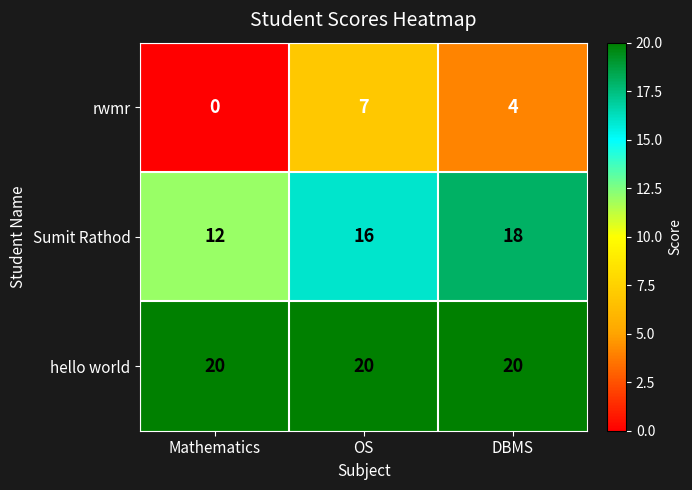

Between Mathematics and OS, which series saw the biggest shift?

rwmr